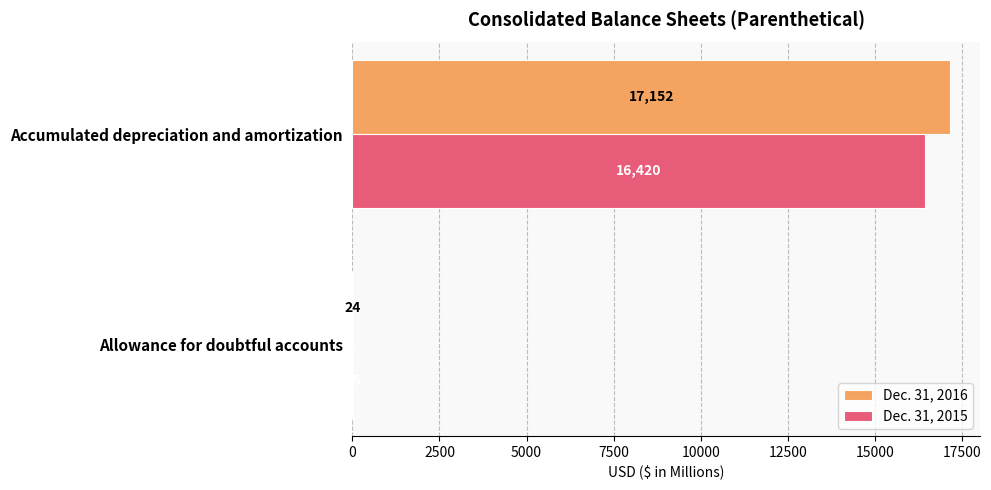

What is the sum of all Dec. 31, 2016 values?

17176